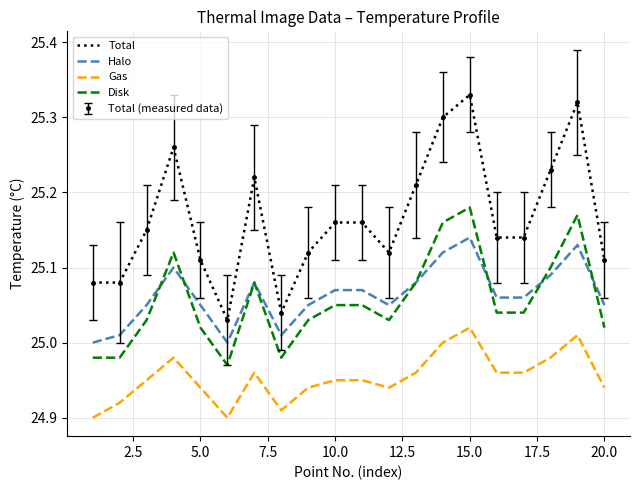

What is the value of the Total point at the 1st from the left?

25.1